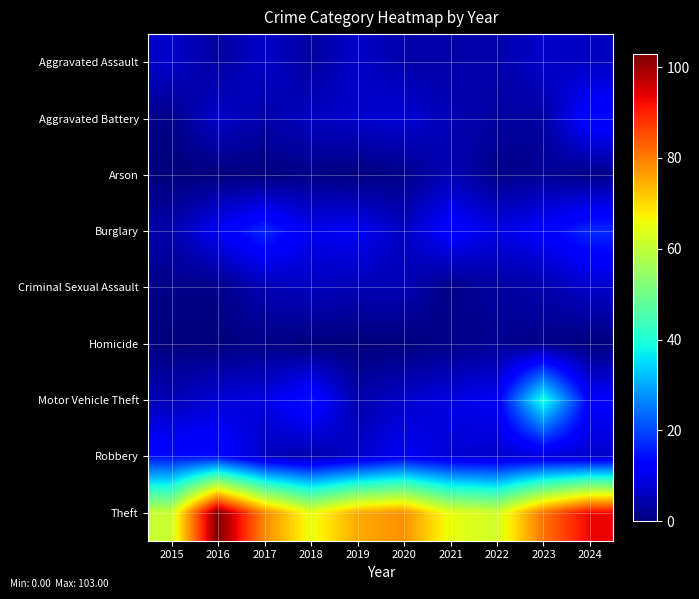

What is the spread (max minus min) of values at 2019?

75